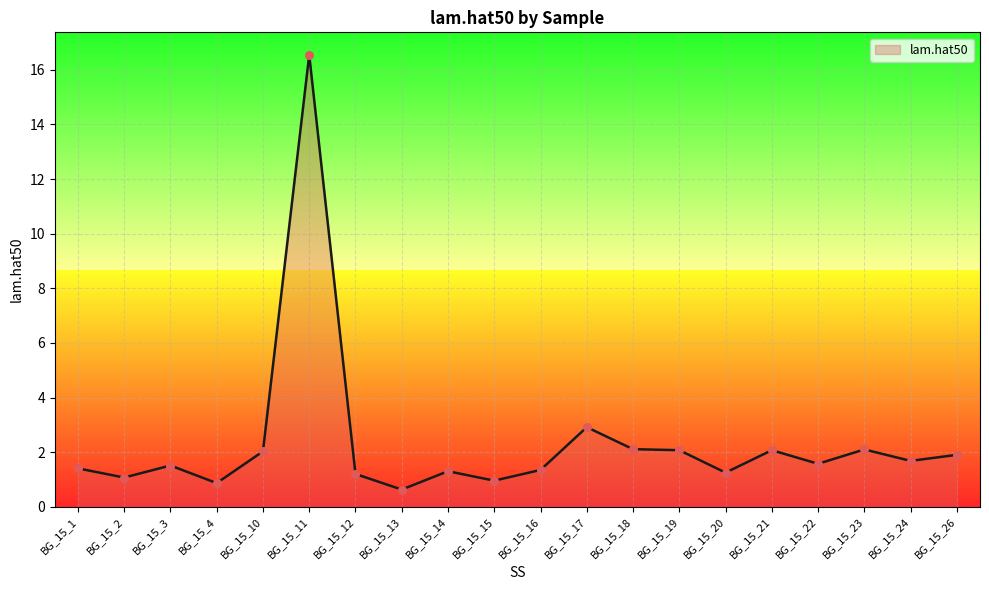

What is the change in value from BG_15_3 to BG_15_14?

-0.2